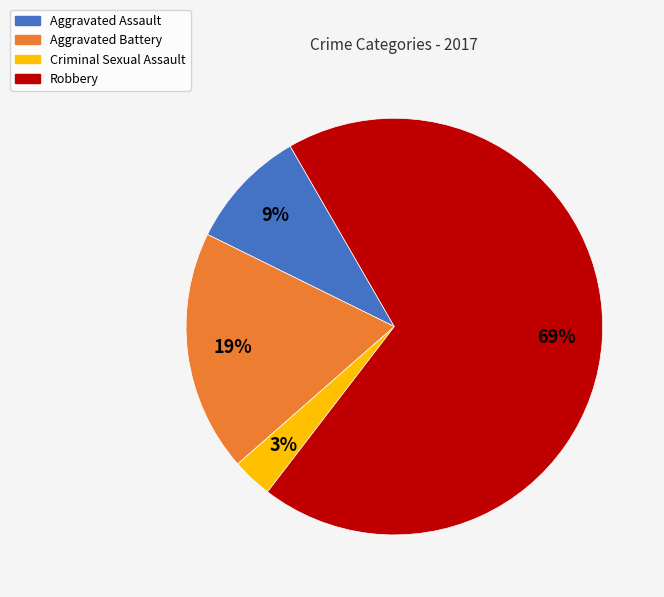

How many slices are in this pie chart?

4